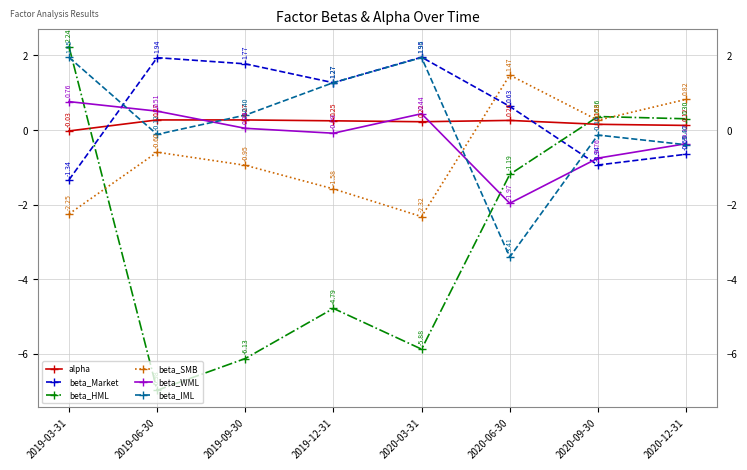

Rank the categories by beta_WML value from lowest to highest.

2020-06-30, 2020-09-30, 2020-12-31, 2019-12-31, 2019-09-30, 2020-03-31, 2019-06-30, 2019-03-31